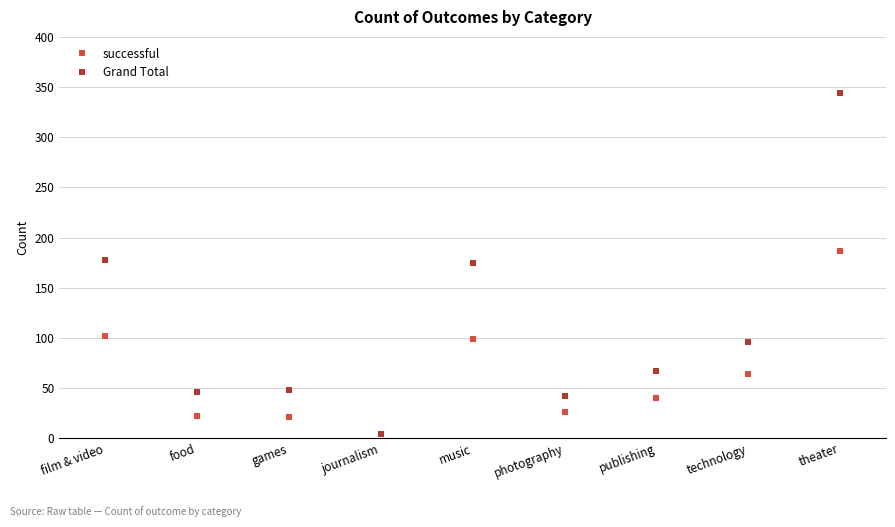

True or false: successful has more than 2 interior local peaks.

False